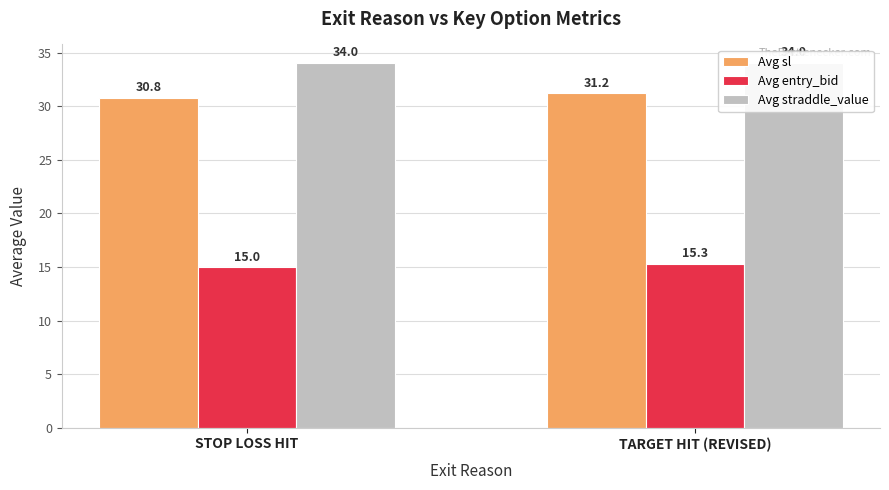

What is the label of the 2nd bar from the right?

STOP LOSS HIT